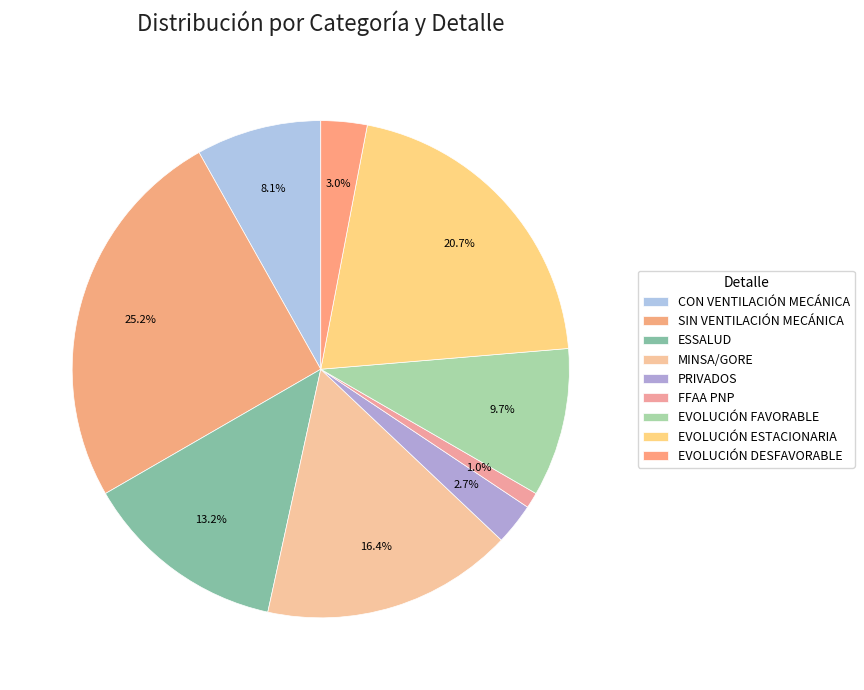

Rank the categories by value from highest to lowest.

SIN VENTILACIÓN MECÁNICA, EVOLUCIÓN ESTACIONARIA, MINSA/GORE, ESSALUD, EVOLUCIÓN FAVORABLE, CON VENTILACIÓN MECÁNICA, EVOLUCIÓN DESFAVORABLE, PRIVADOS, FFAA PNP